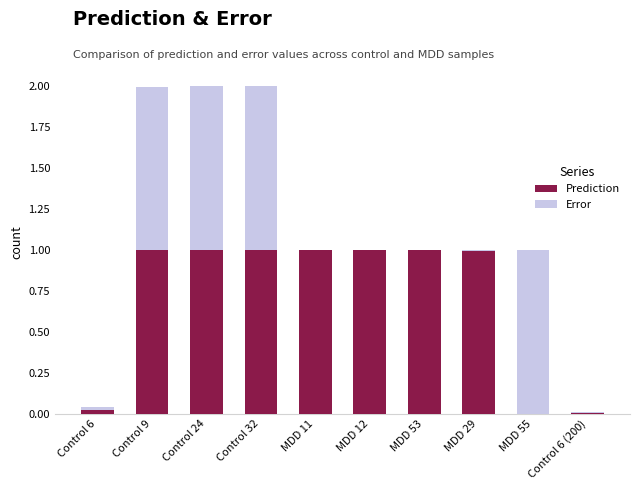

What are all the series names shown in the legend?

Prediction, Error